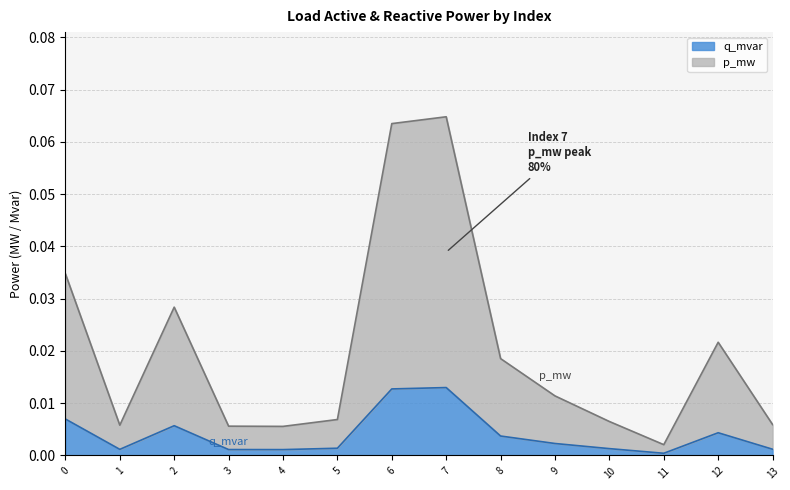

Which category has the highest value across all series?

7